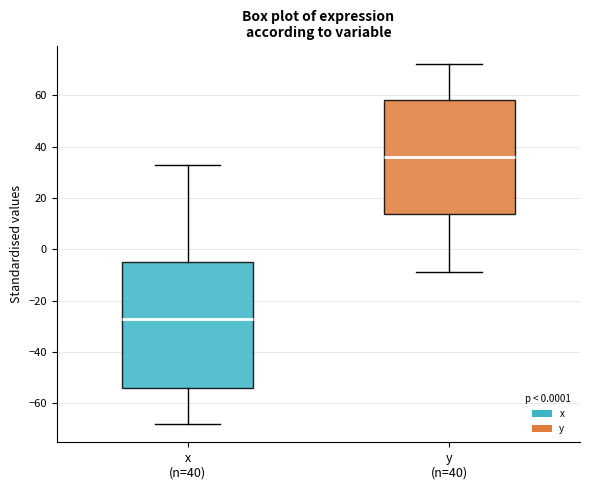

Which box is the tallest, from its lower edge to its upper edge?

x (n=40)